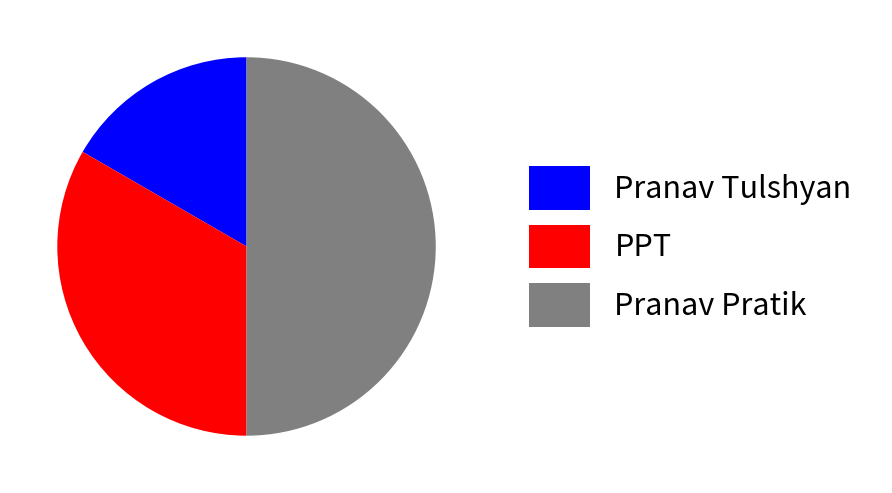

Between PPT and Pranav Pratik, which is larger?

Pranav Pratik